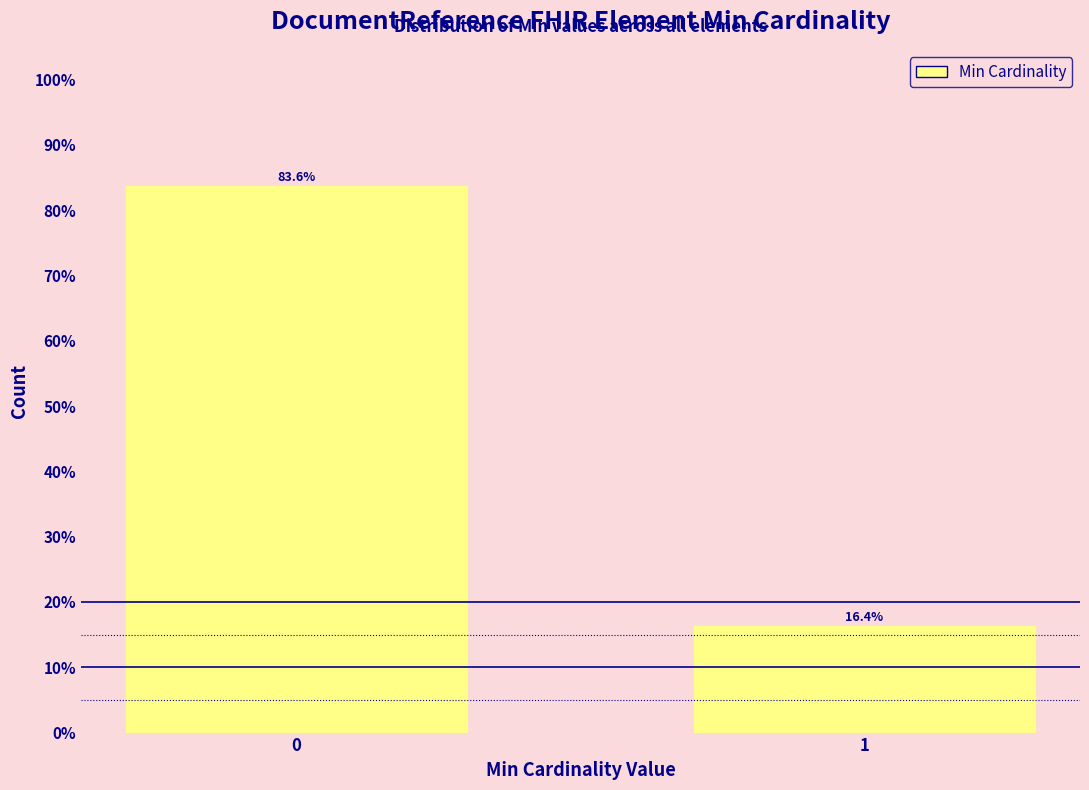

Reading left to right, extract all data points from this chart.

0=83.6	1=16.4